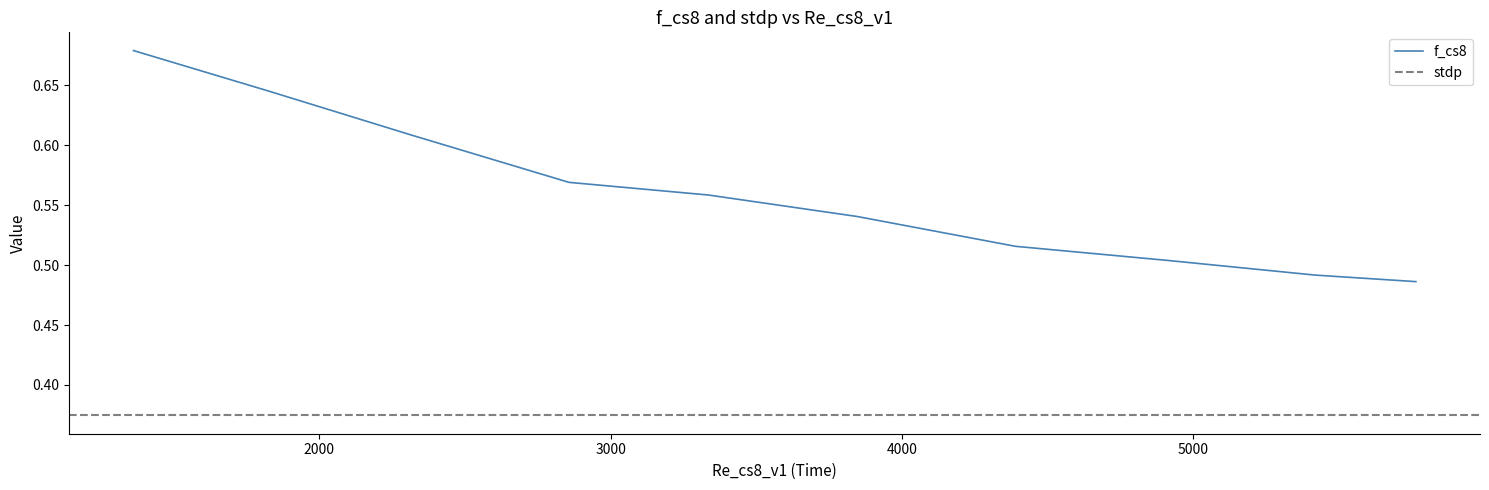

True or false: the data has more than 2 interior local peaks.

False